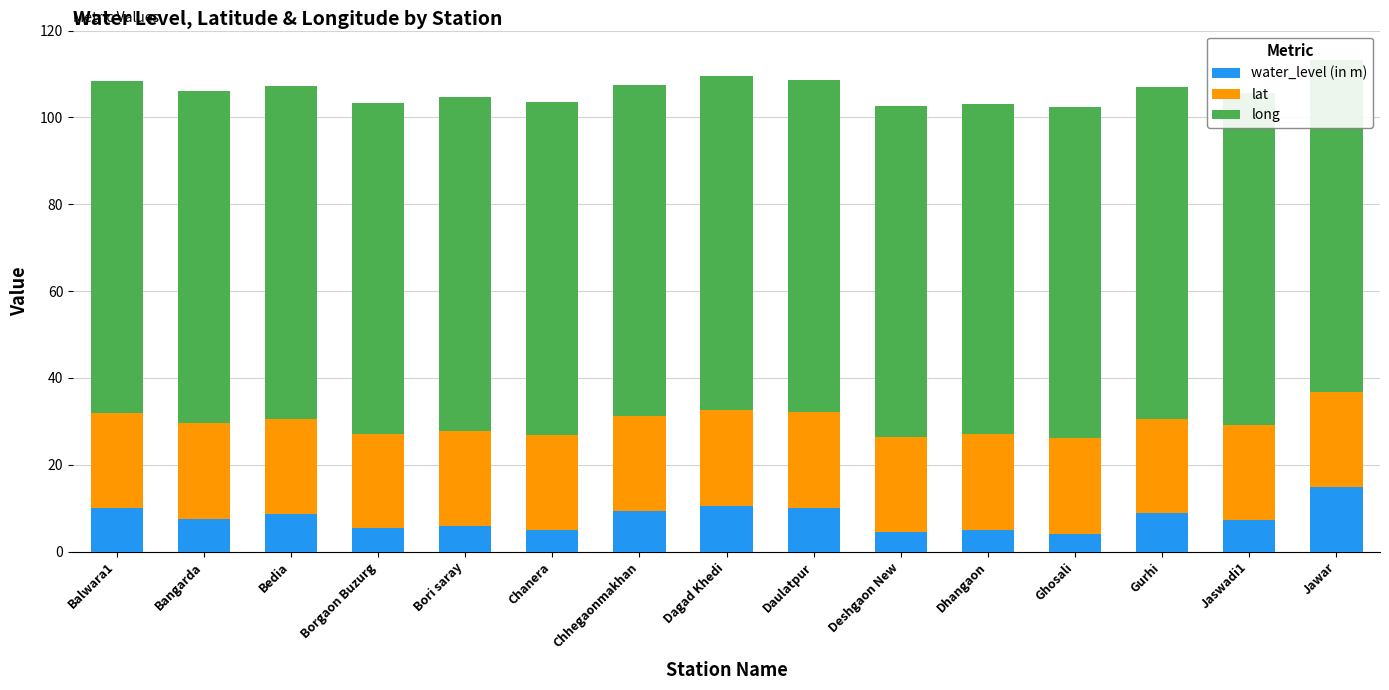

What is the average value of the water_level (in m) series?

7.8